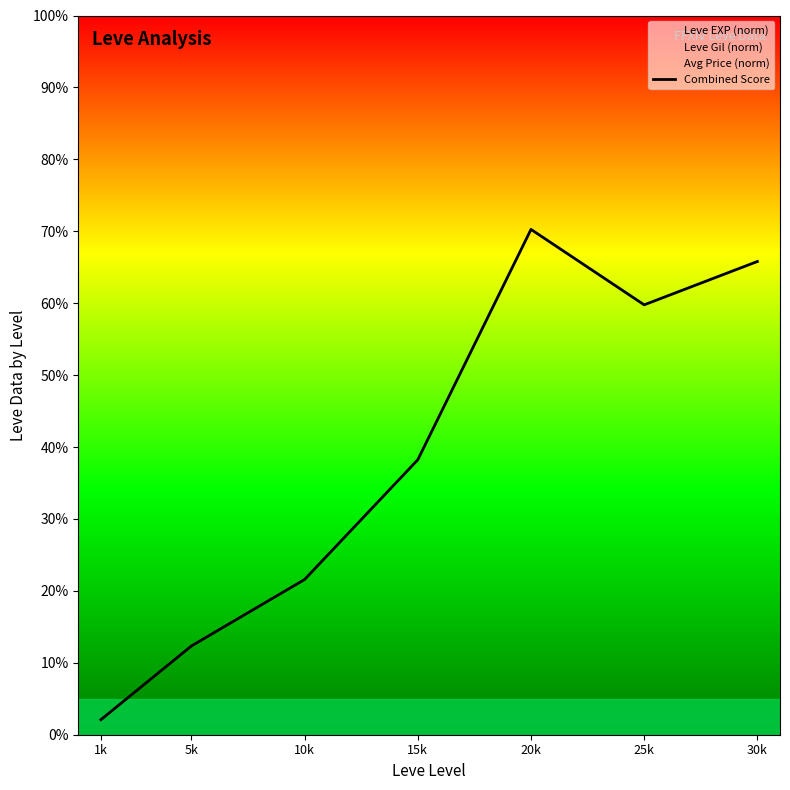

The value at 1k is 2.1. True or false?

True